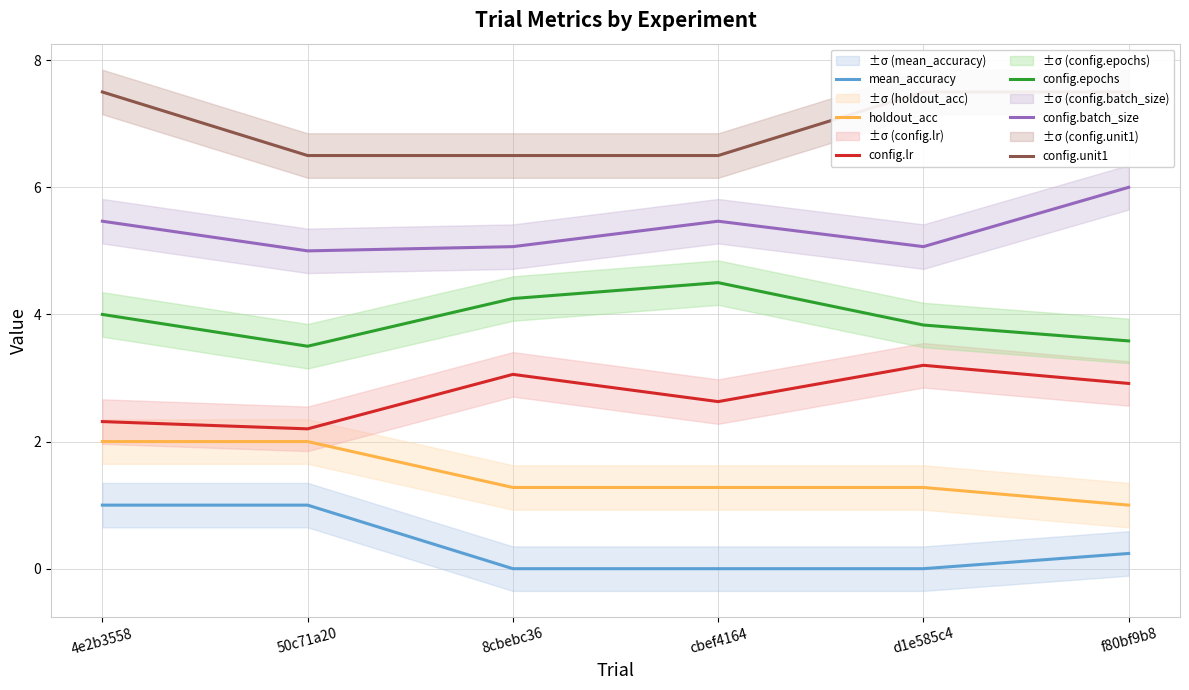

What is the label of the 4th point from the left?

cbef4164